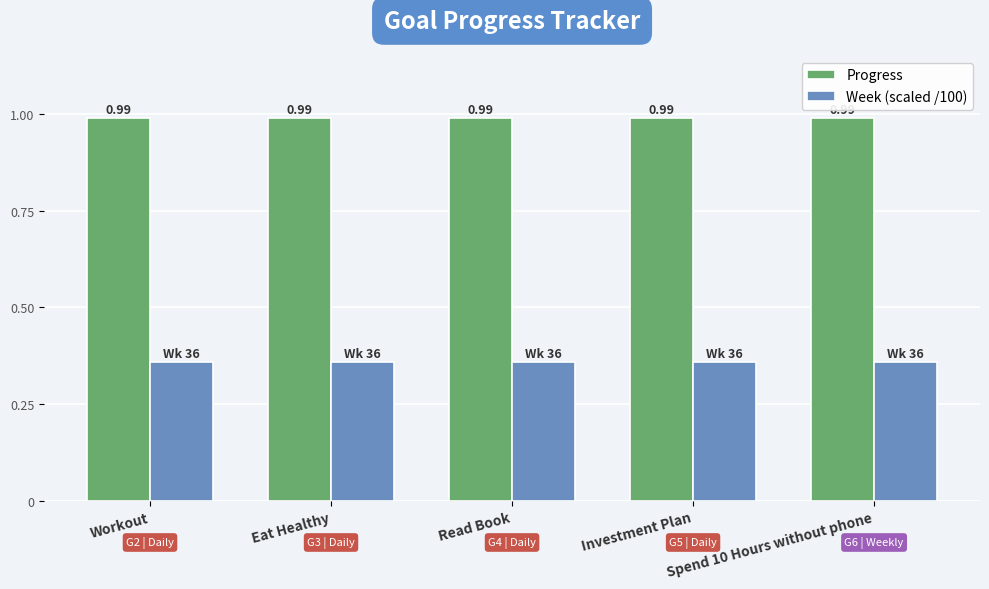

What is the total value across all series at Read Book?

1.4